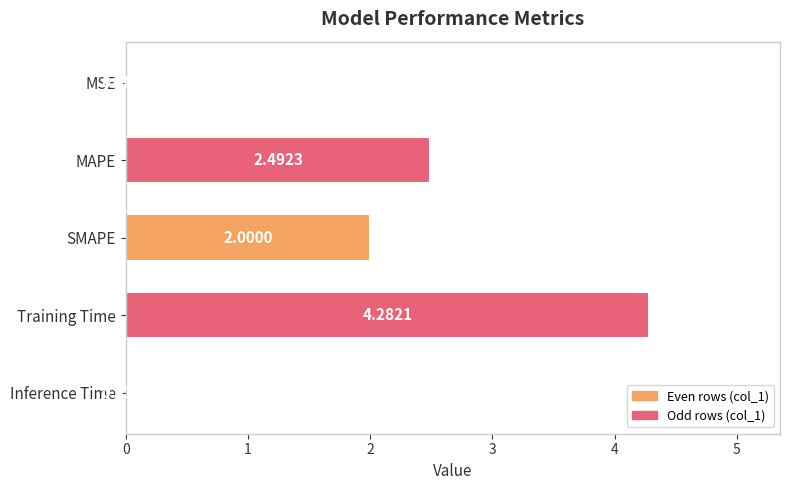

Where is the data nearest to the value 2?

SMAPE